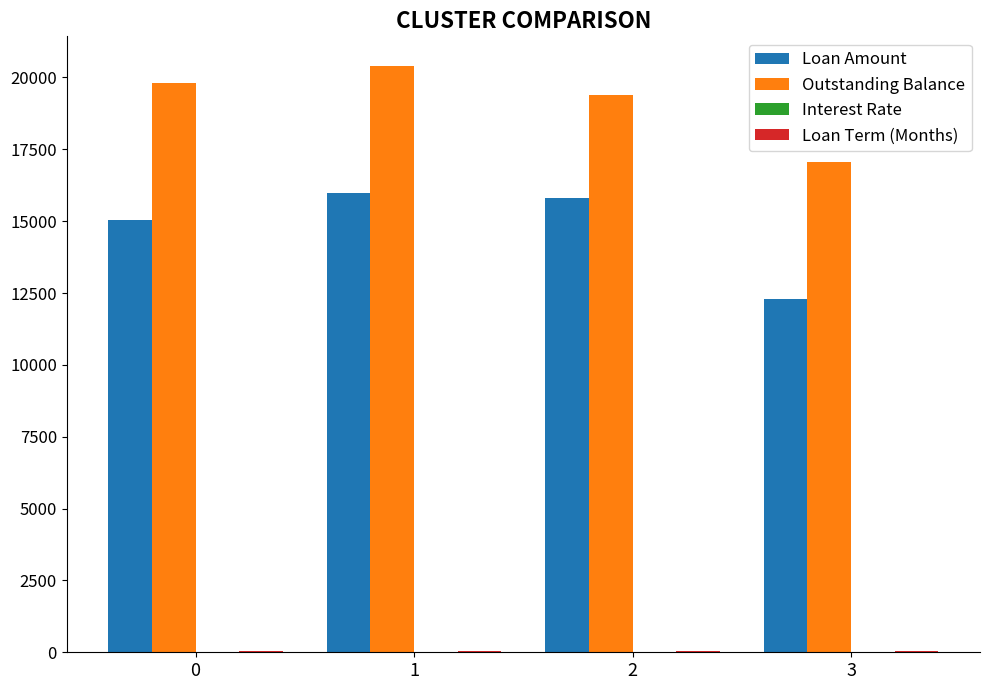

Which series has the largest total across all categories?

Outstanding Balance